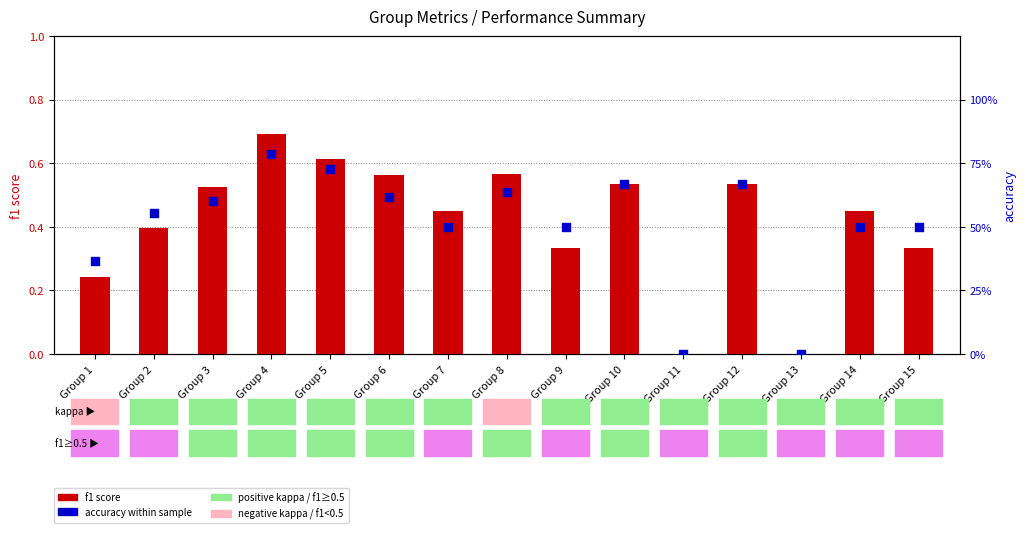

Is the value of accuracy at Group 1 greater than the value of f1 score at Group 9?

Yes